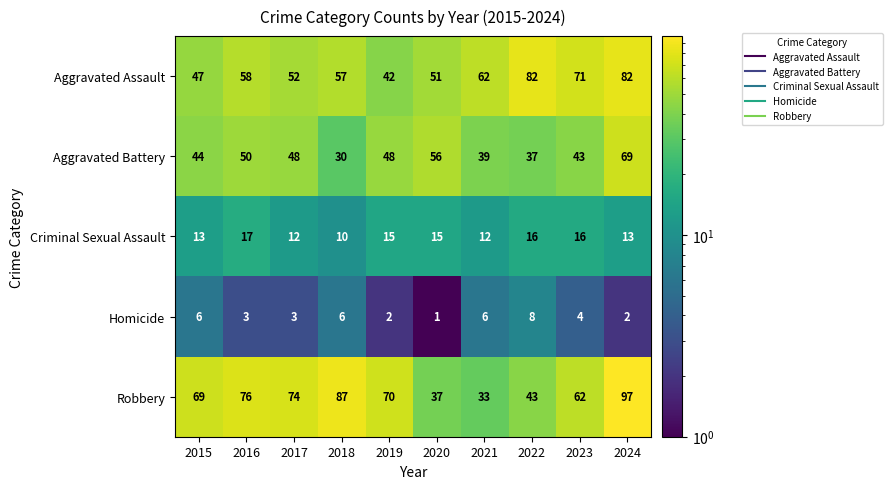

Which label corresponds to the smallest value in the chart?

2020